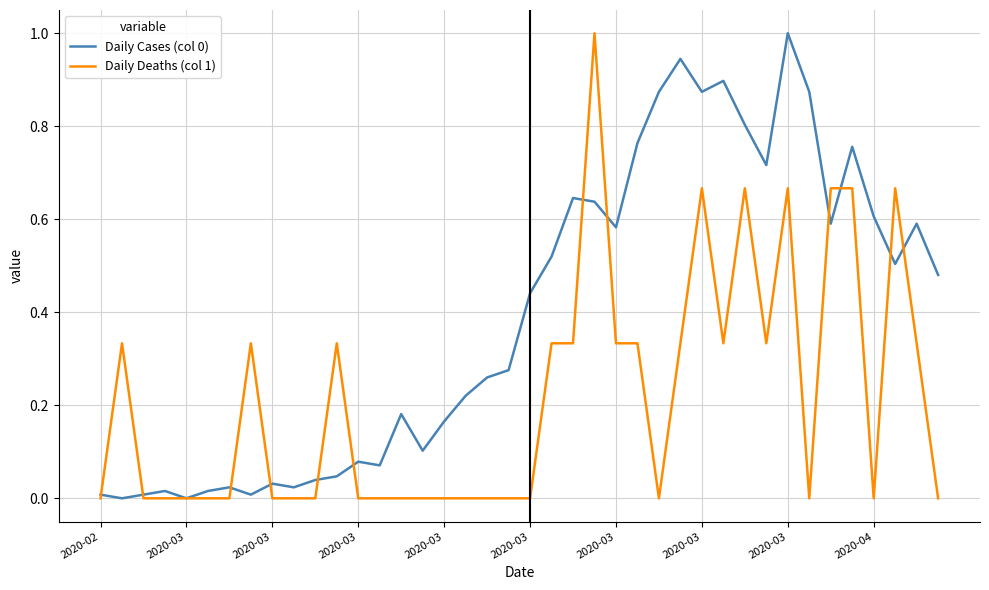

What is the maximum value for Daily Cases (col 0)?

1.0